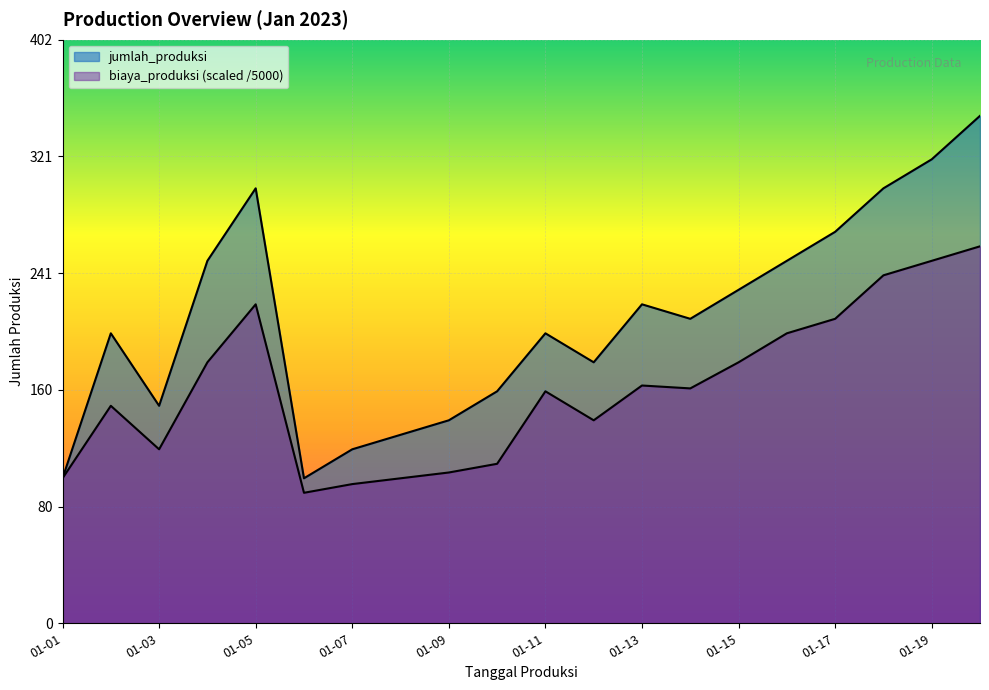

True or false: biaya_produksi has a value of 260 at 2023-01-20.

True